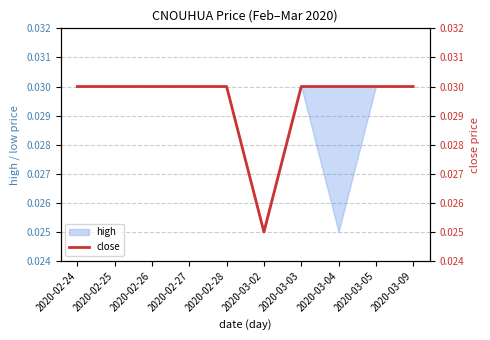

How many points are lower than both their immediate neighbors (excluding endpoints)?

1